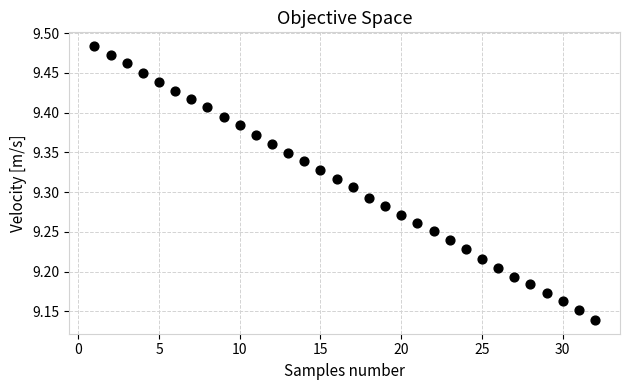

What is the range of X values (max minus min)?

31.0